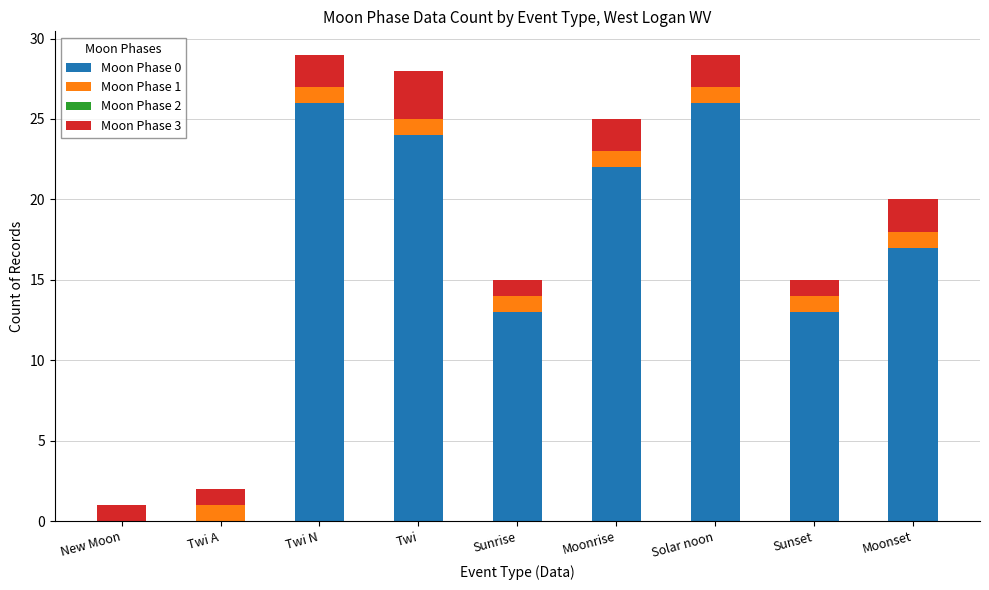

True or false: Moon Phase 0 has a value of 3 at Sunrise.

False